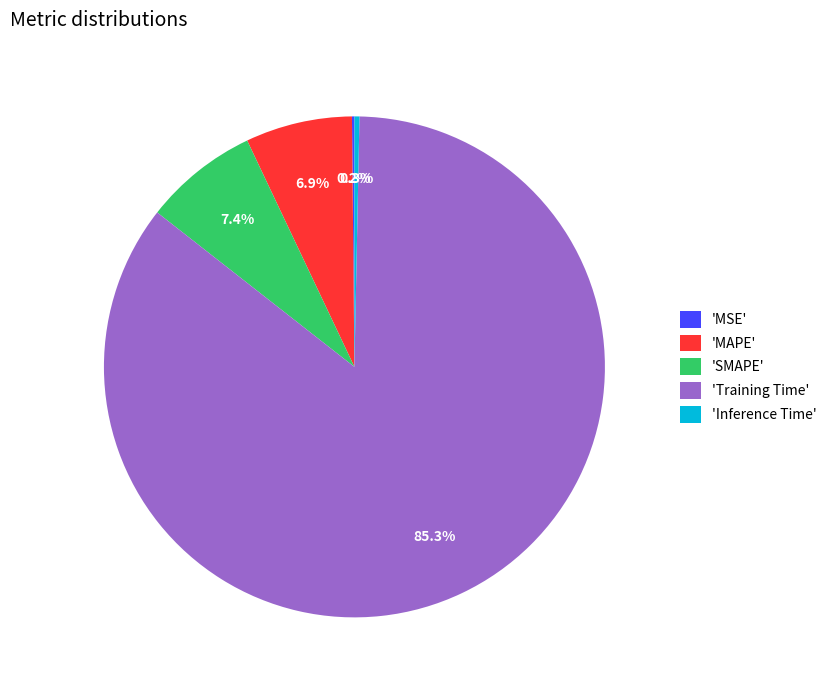

Does any single category account for the majority?

Yes